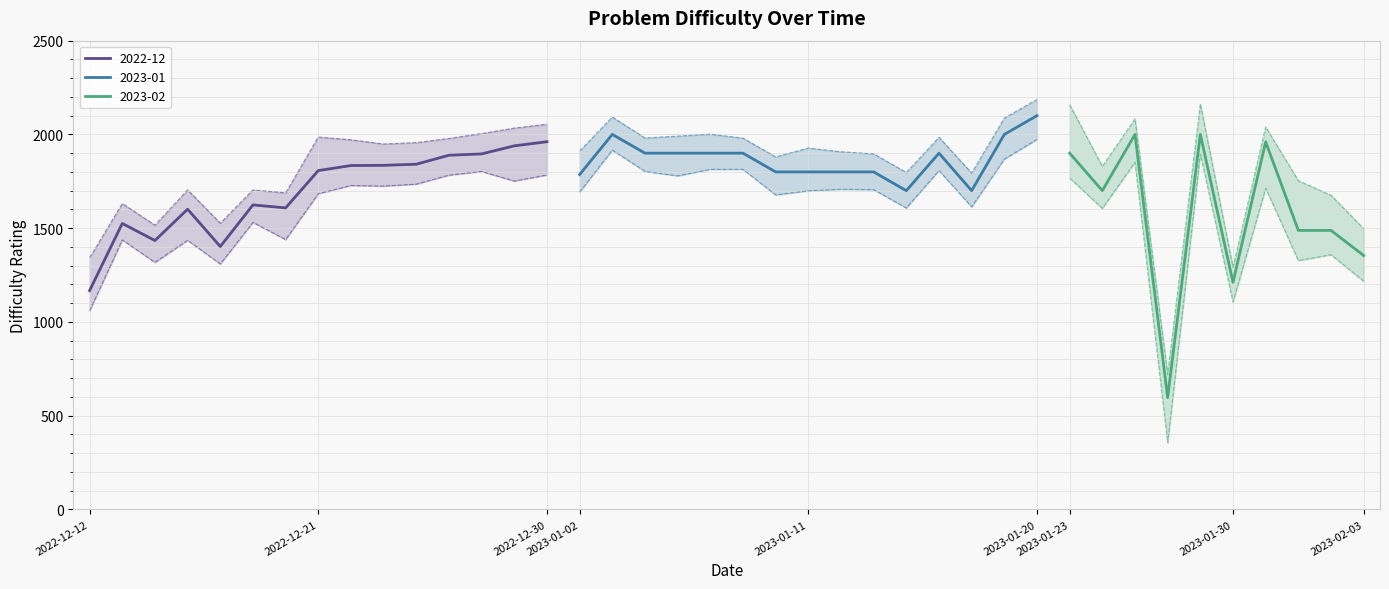

True or false: 2022-12 has more than 2 points higher than both neighbors.

True